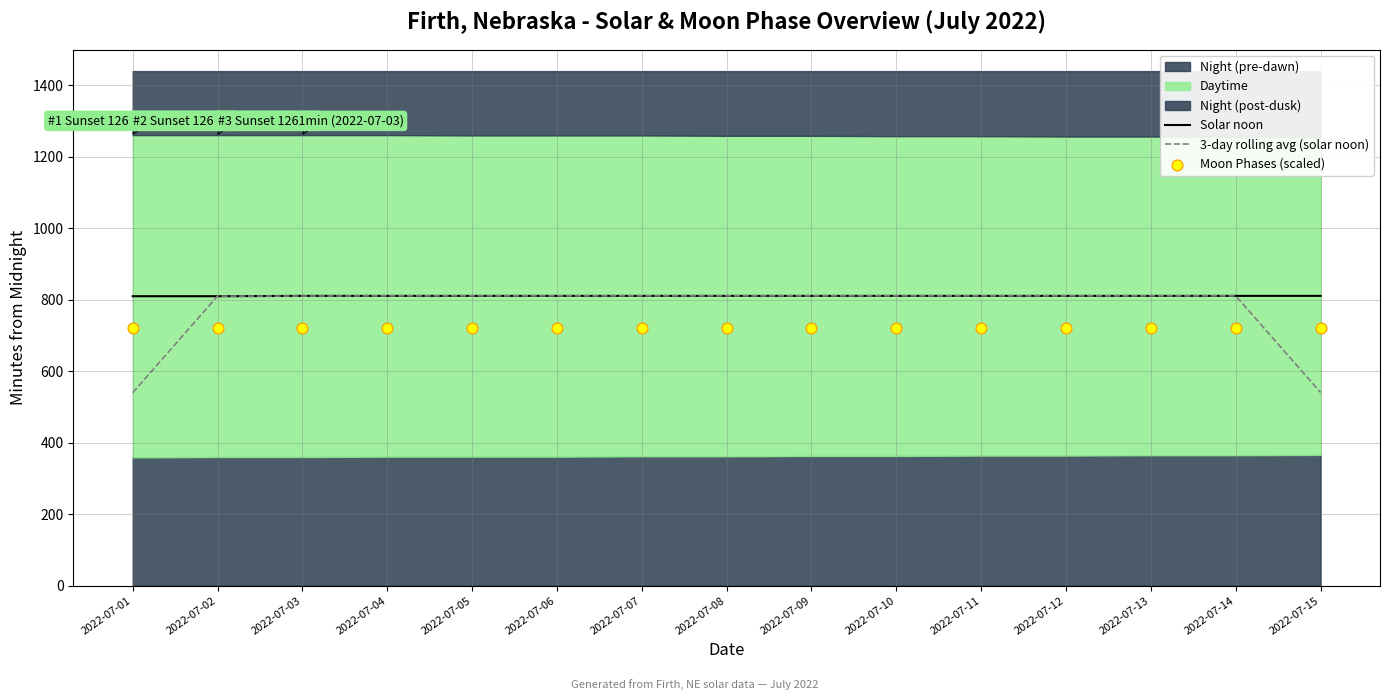

What is the lowest value of the 3-day rolling avg (solar noon) series?

540.0